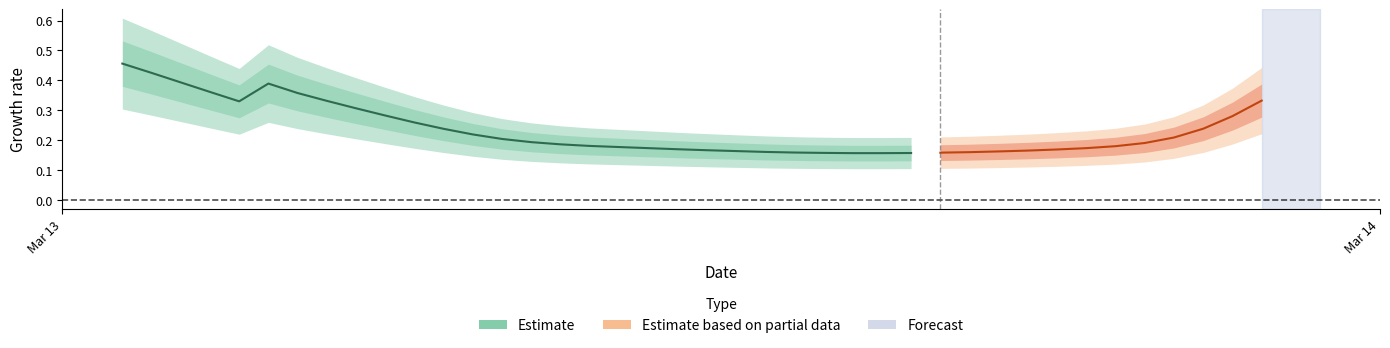

True or false: 1 and 6 cross at least once.

False